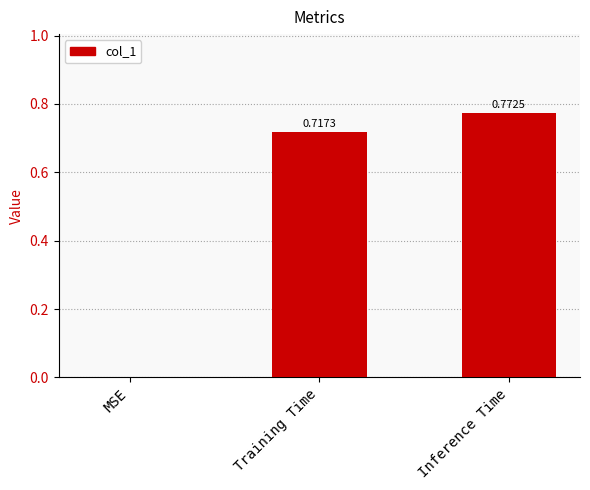

What is the average value?

0.5